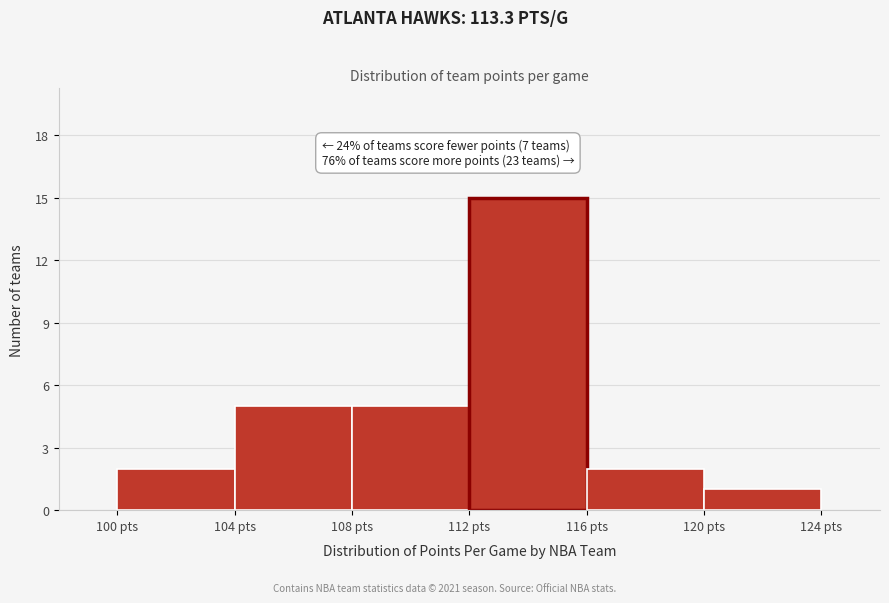

Which range on the x-axis has the tallest bar?

112 to 116